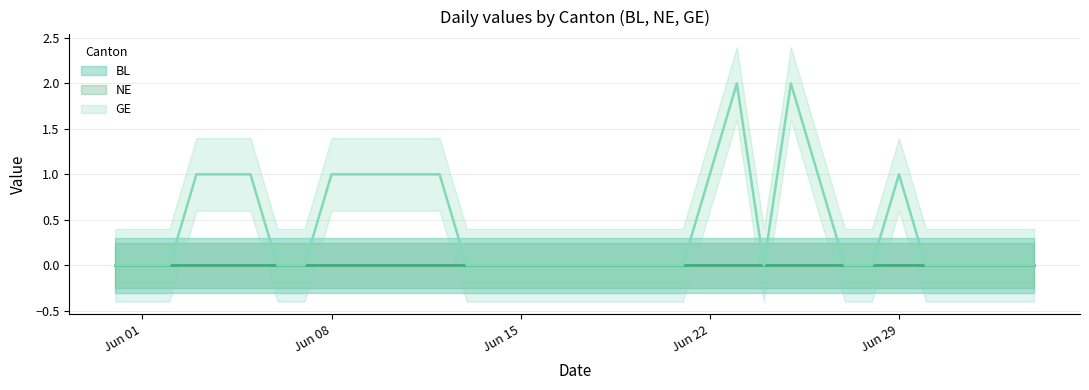

Reading left to right, what are all the values shown in this chart?

BL: 0	0	0	0	0	0	0	0	0	0	0	0	0	0	0	0	0	0	0	0	0	0	0	0	0	0	0	0	0	0	0	0	0	0	0
NE: 0	0	0	0	0	0	0	0	0	0	0	0	0	0	0	0	0	0	0	0	0	0	0	0	0	0	0	0	0	0	0	0	0	0	0
GE: 0	0	0	1	1	1	0	0	1	1	1	1	1	0	0	0	0	0	0	0	0	0	1	2	0	2	1	0	0	1	0	0	0	0	0